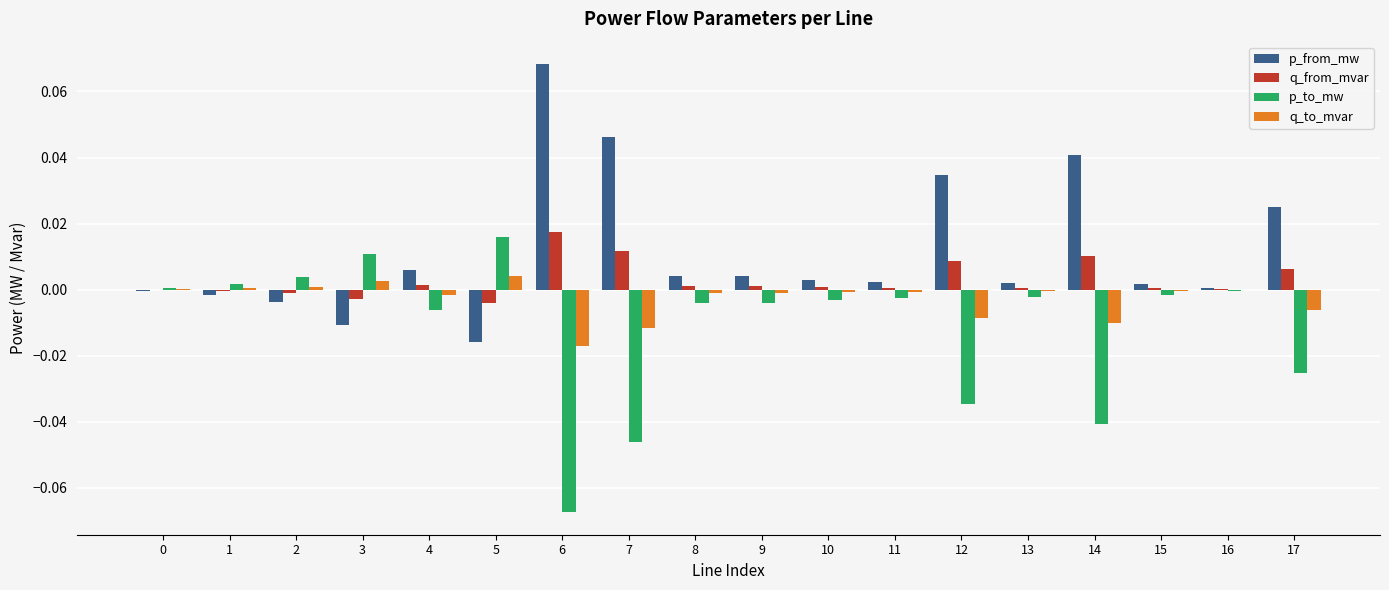

The value of p_from_mw at 12 is 0.0. True or false?

True